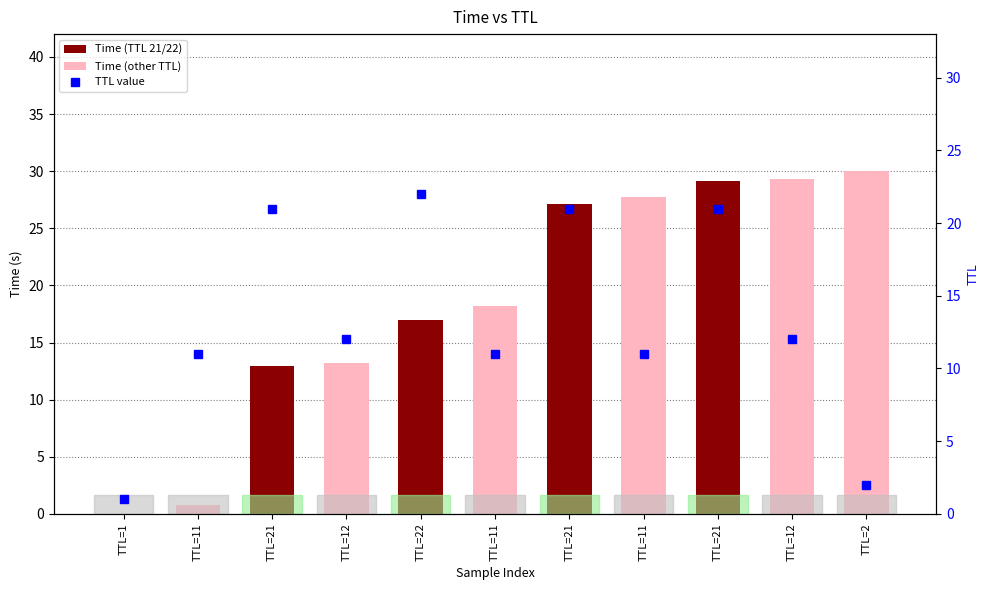

How many bars are there in total?

22